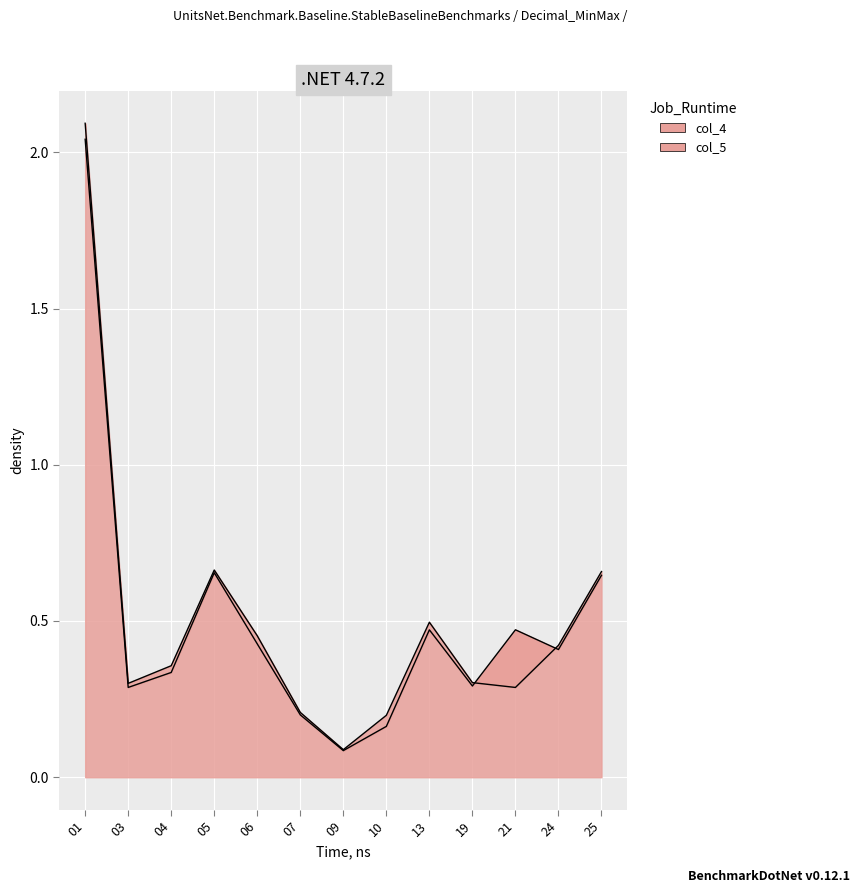

What is the smallest value displayed?

0.1